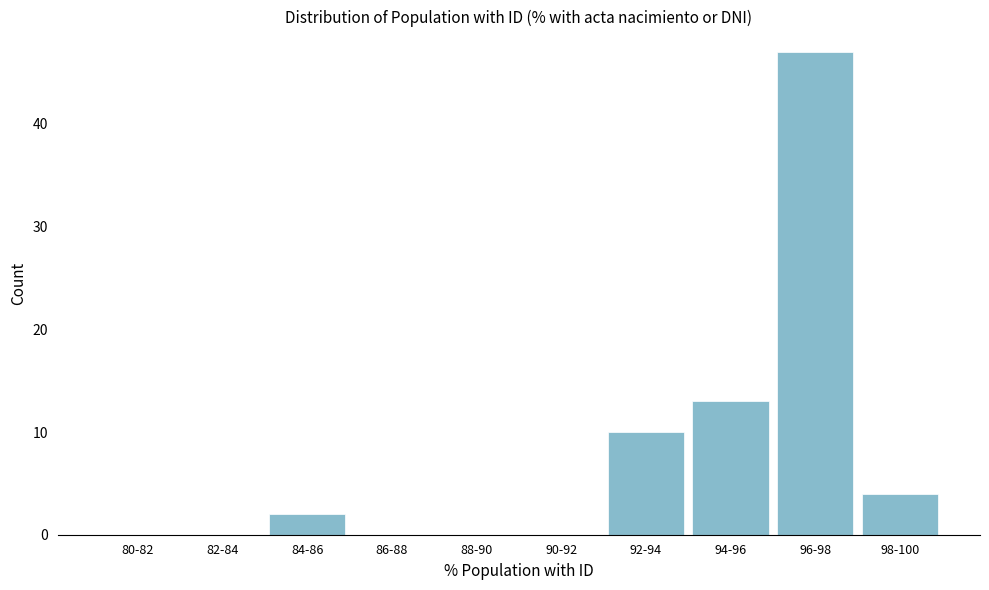

Reading left to right, extract all data points from this chart.

80-82=0	82-84=0	84-86=2	86-88=0	88-90=0	90-92=0	92-94=10	94-96=13	96-98=47	98-100=4